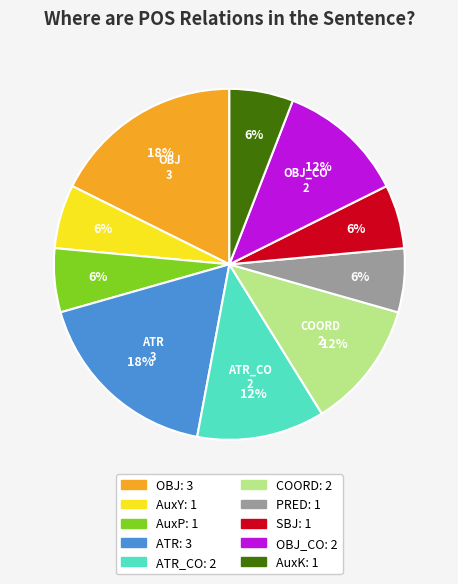

How many slices are in this pie chart?

10